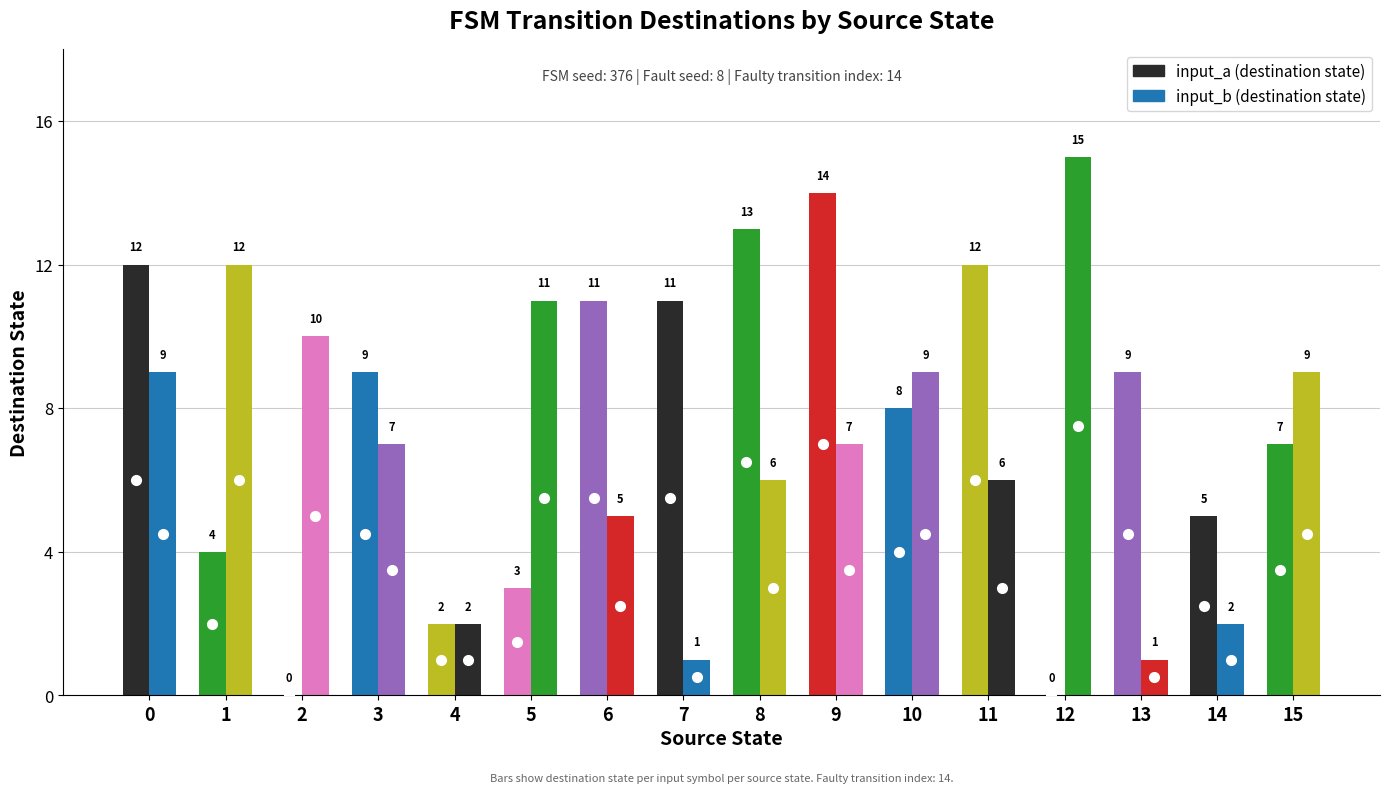

Reading left to right, extract all data points from this chart.

destination_state: 0=12	1=4	2=0	3=9	4=2	5=3	6=11	7=11	8=13	9=14	10=8	11=12	12=0	13=9	14=5	15=7
input_a_dest: 0=12	1=4	2=0	3=9	4=2	5=3	6=11	7=11	8=13	9=14	10=8	11=12	12=0	13=9	14=5	15=7
input_b_dest: 0=9	1=12	2=10	3=7	4=2	5=11	6=5	7=1	8=6	9=7	10=9	11=6	12=15	13=1	14=2	15=9